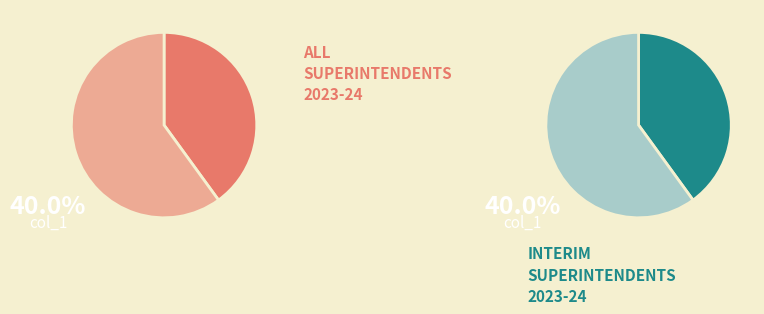

To the nearest percent, what is the combined percentage of col_2 and col_1?

100%